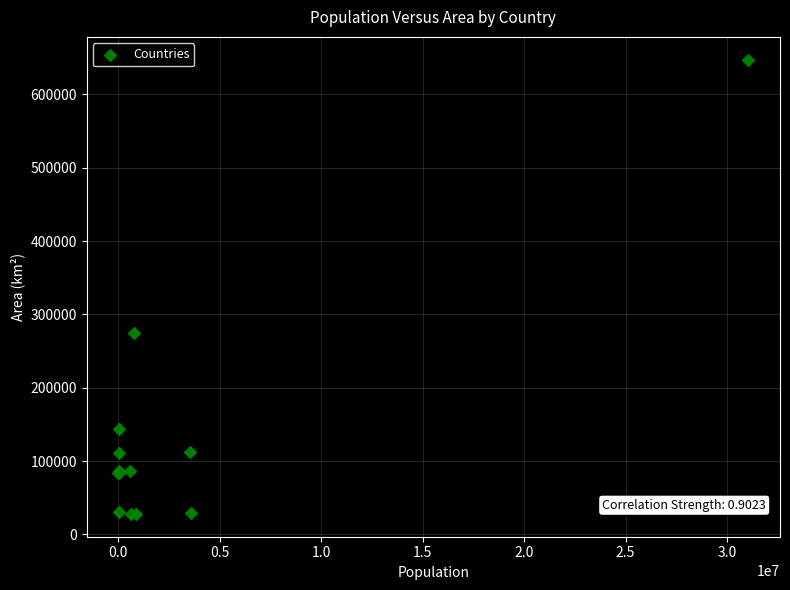

What Y value in the scatter plot is closest to 337667?

274000